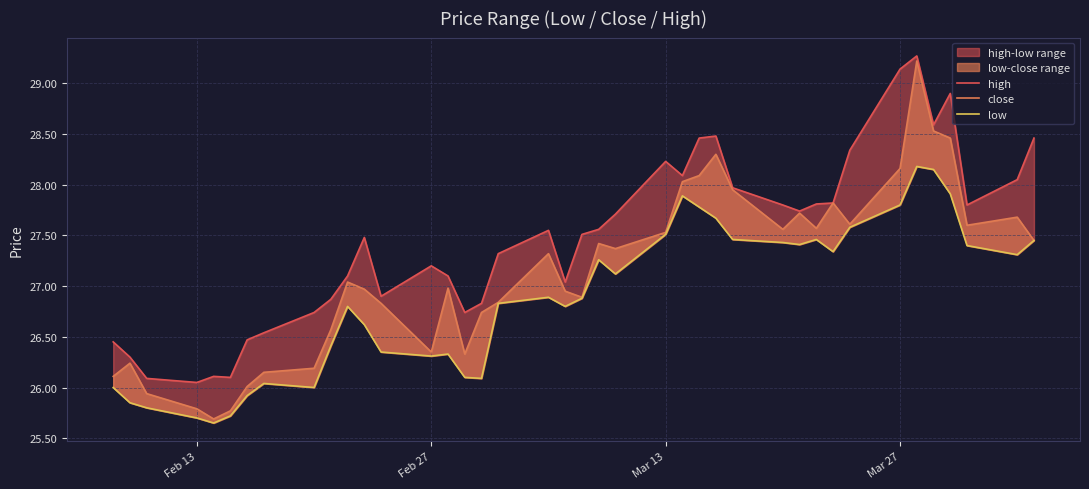

Reading left to right, transcribe all the data shown in this chart.

high: 26.4	26.3	26.1	26.1	26.1	26.1	26.5	26.5	26.7	26.9	27.1	27.5	26.9	27.2	27.1	26.7	26.8	27.3	27.6	27.0	27.5	27.6	27.7	28.2	28.1	28.5	28.5	28.0	27.8	27.7	27.8	27.8	28.3	29.1	29.3	28.6	28.9	27.8	28.1	28.5
close: 26.1	26.2	25.9	25.8	25.7	25.8	26.0	26.1	26.2	26.6	27.0	27.0	26.8	26.4	27.0	26.3	26.7	26.8	27.3	26.9	26.9	27.4	27.4	27.5	28.0	28.1	28.3	27.9	27.6	27.7	27.6	27.8	27.6	28.2	29.2	28.5	28.5	27.6	27.7	27.4
low: 26.0	25.9	25.8	25.7	25.6	25.7	25.9	26.0	26.0	26.4	26.8	26.6	26.4	26.3	26.3	26.1	26.1	26.8	26.9	26.8	26.9	27.3	27.1	27.5	27.9	27.8	27.7	27.5	27.4	27.4	27.5	27.3	27.6	27.8	28.2	28.1	27.9	27.4	27.3	27.4